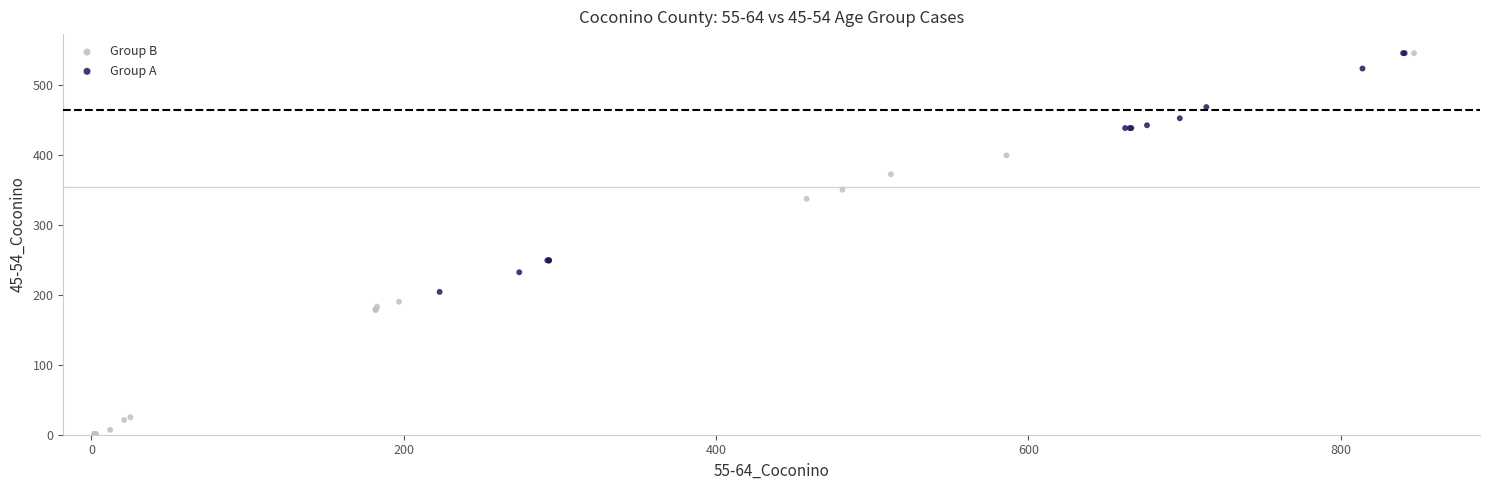

Which series has the widest spread of Y values?

Group B